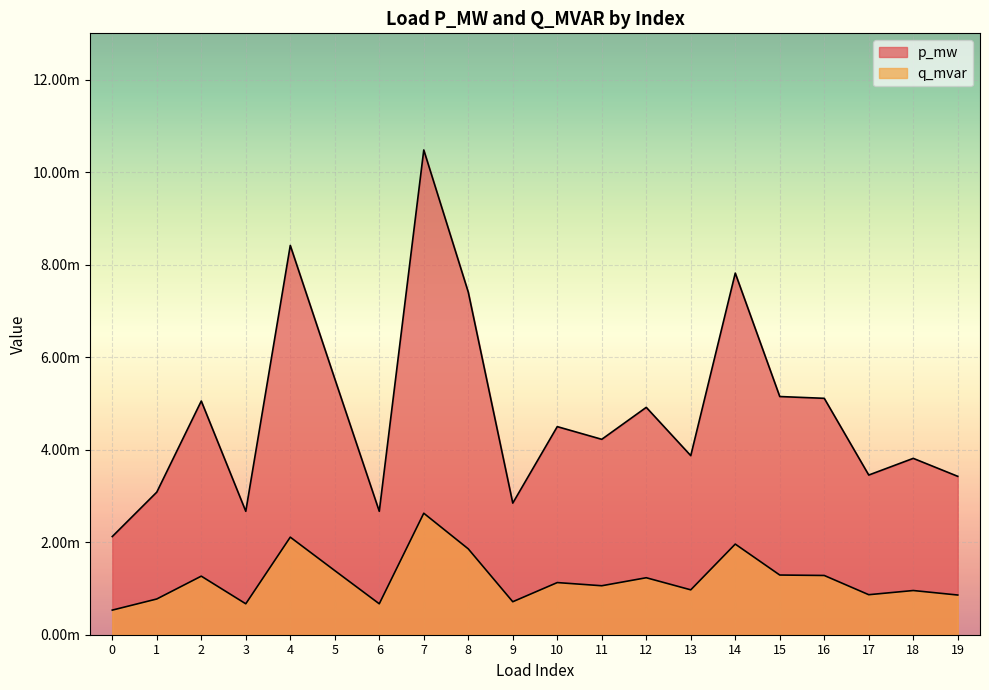

How many lines are shown in the chart?

2